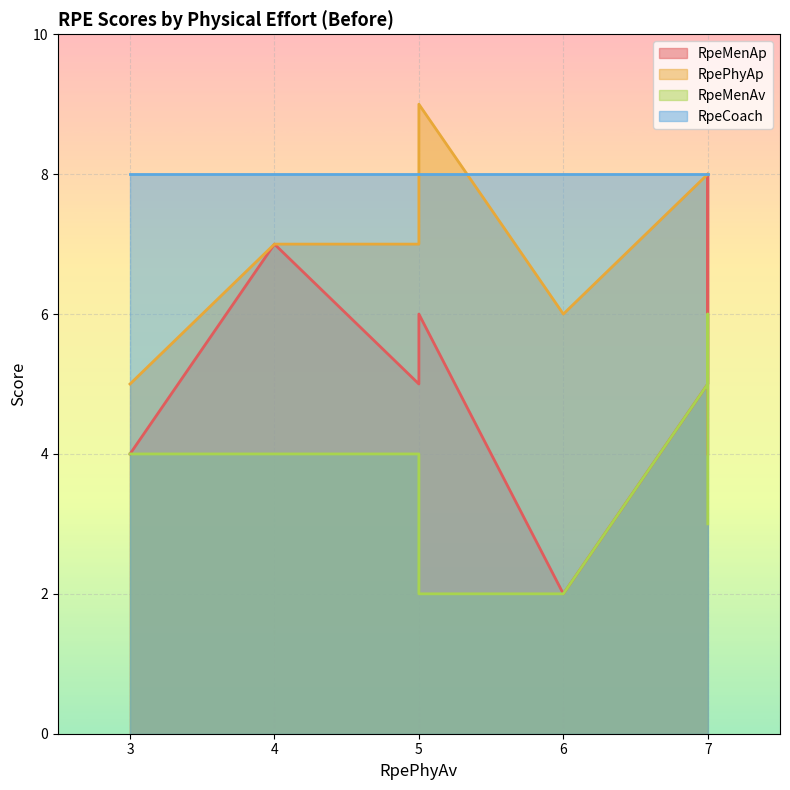

At how many categories does at least one series exceed 8?

1